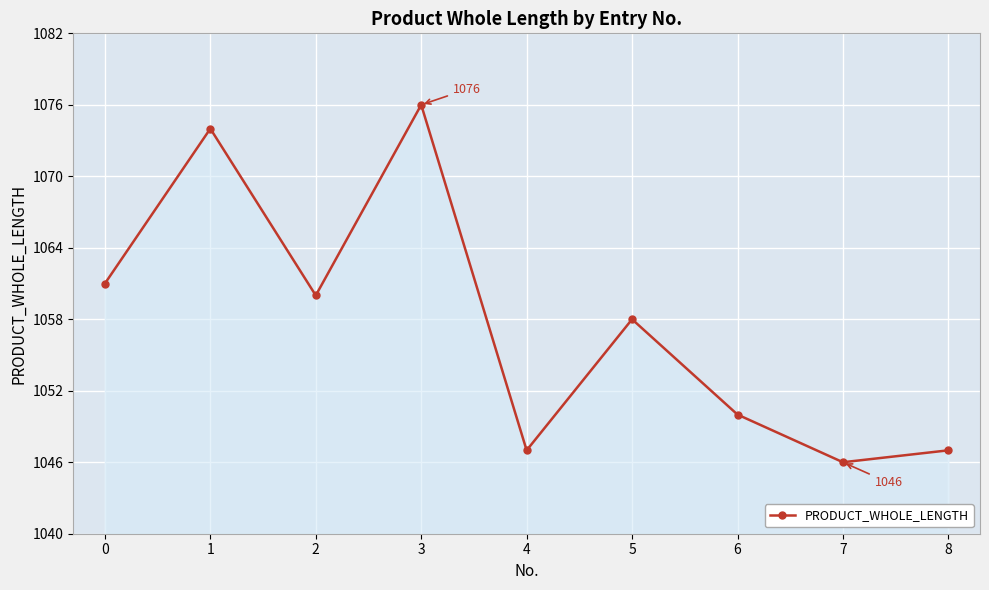

Which label corresponds to the smallest value in the chart?

7